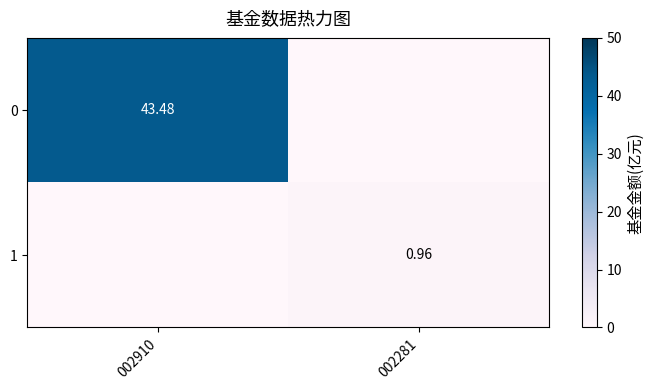

How many categories are shown in the chart?

2